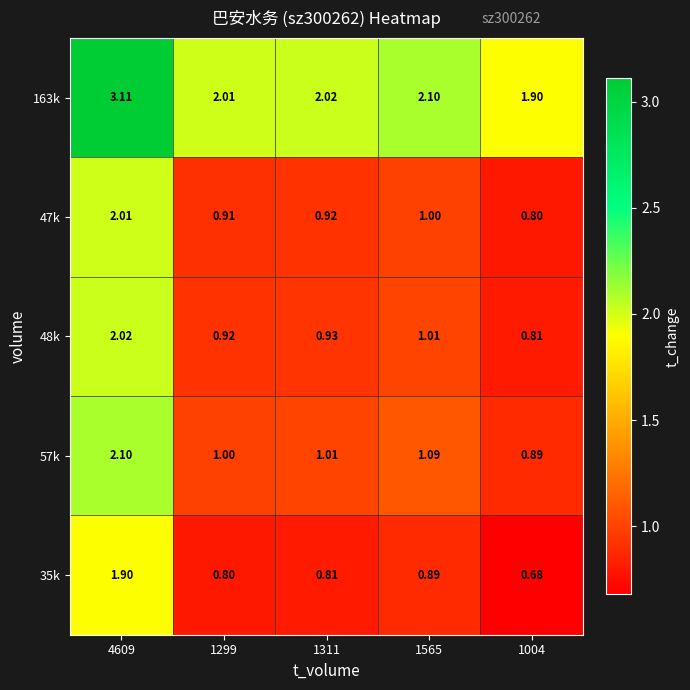

How many series are shown in this chart?

5